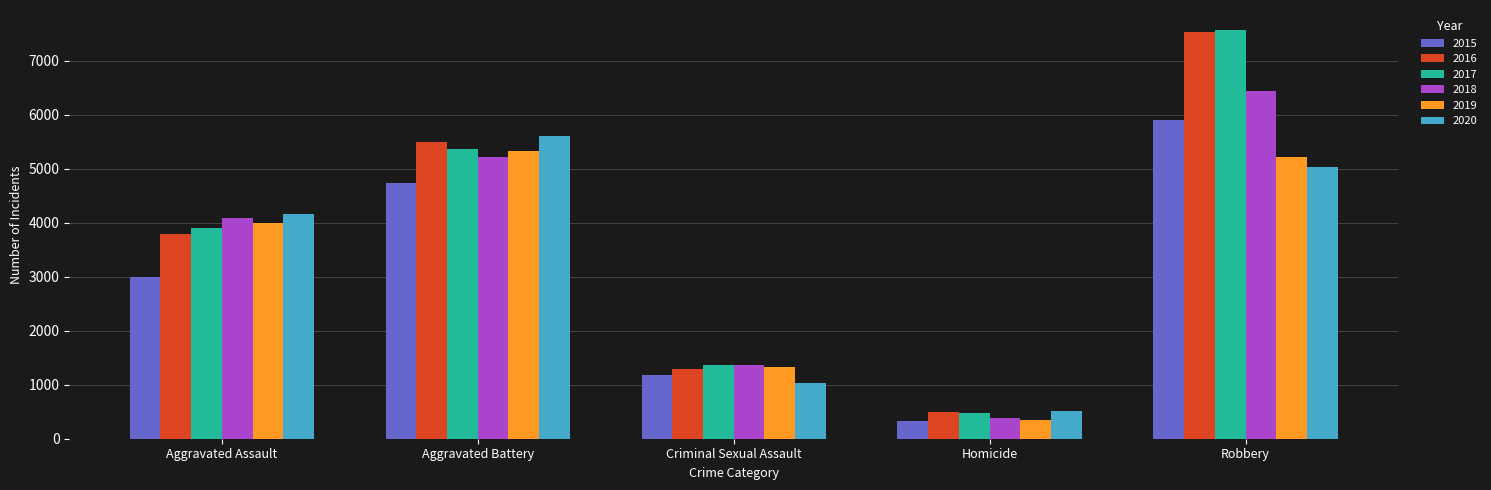

What position from the right is Aggravated Assault?

5